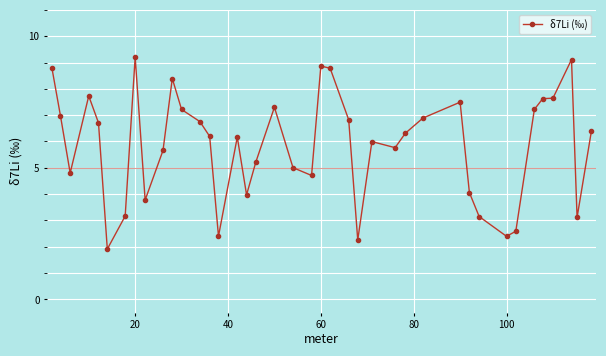

True or false: there are more than 2 points higher than both neighbors.

True